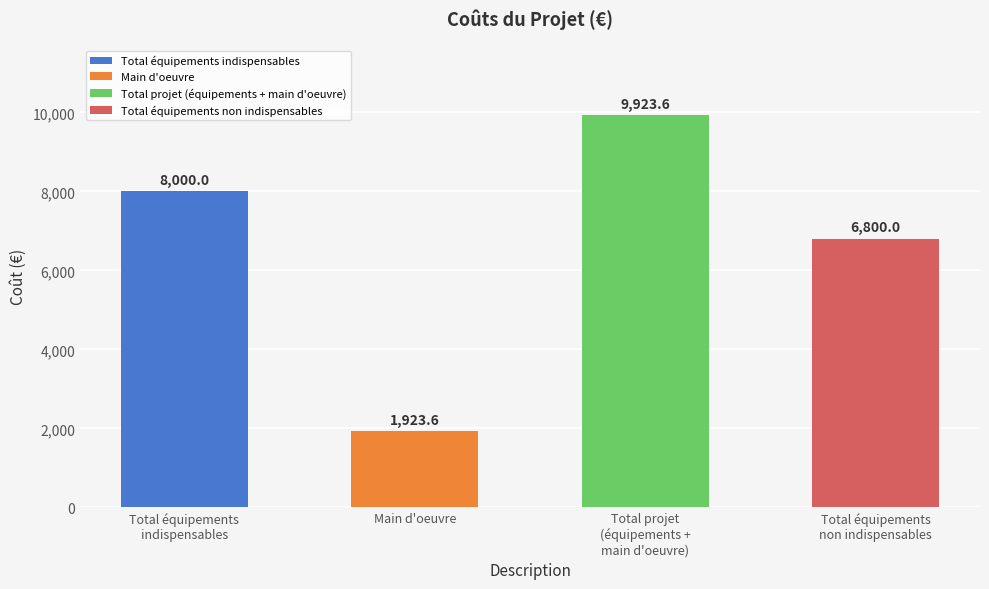

The value at Total projet
(équipements +
main d'oeuvre) is 15493.2. True or false?

False